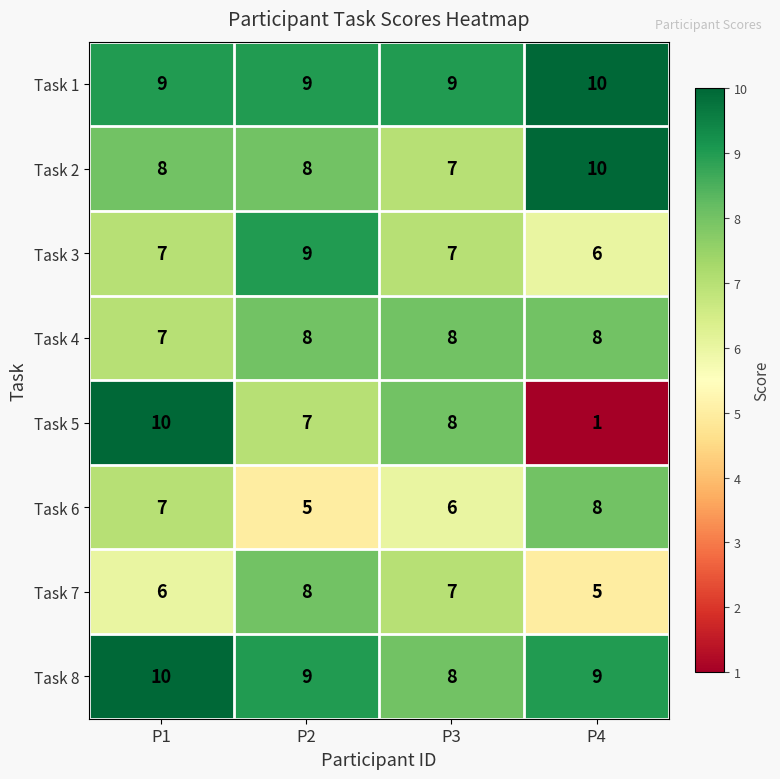

What is the sum of all Task 2 values?

33